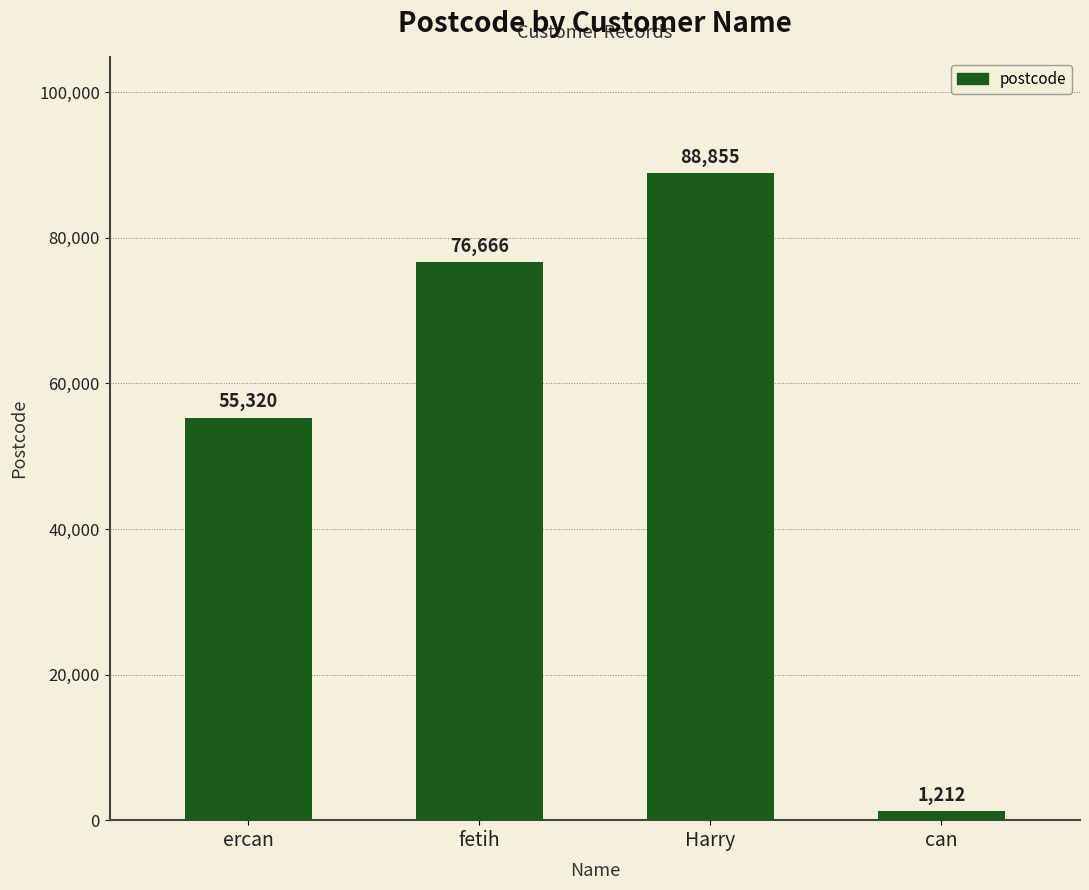

Between fetih and can, which is larger?

fetih